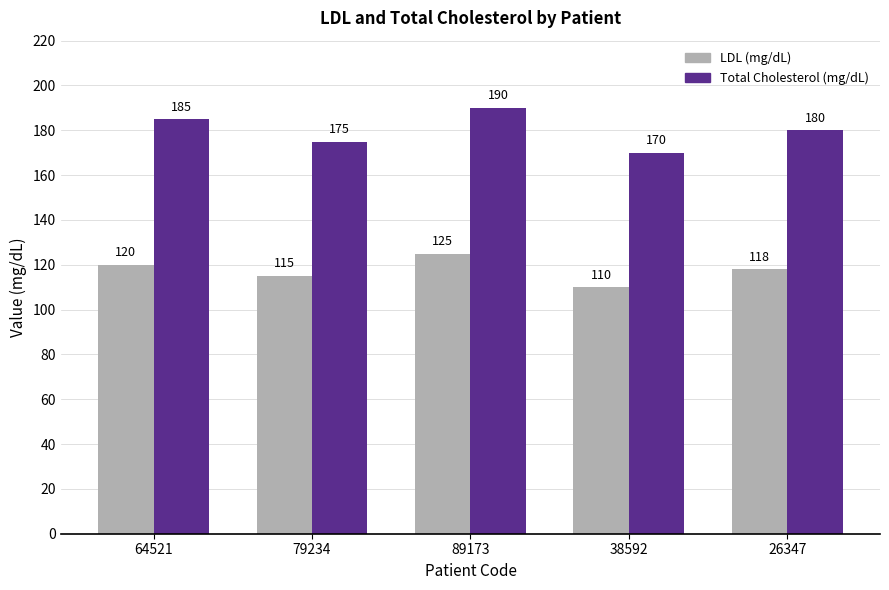

List the labels in order of LDL (mg/dL) value, smallest first.

38592, 79234, 26347, 64521, 89173